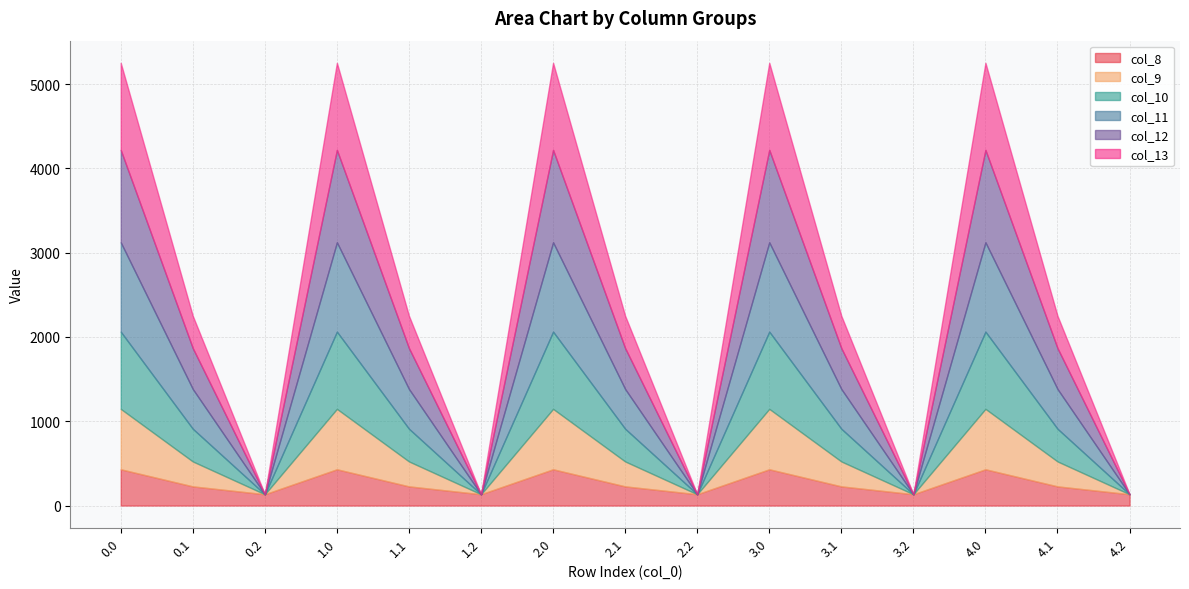

What is the difference between the highest and lowest values at 4.1?

257.9